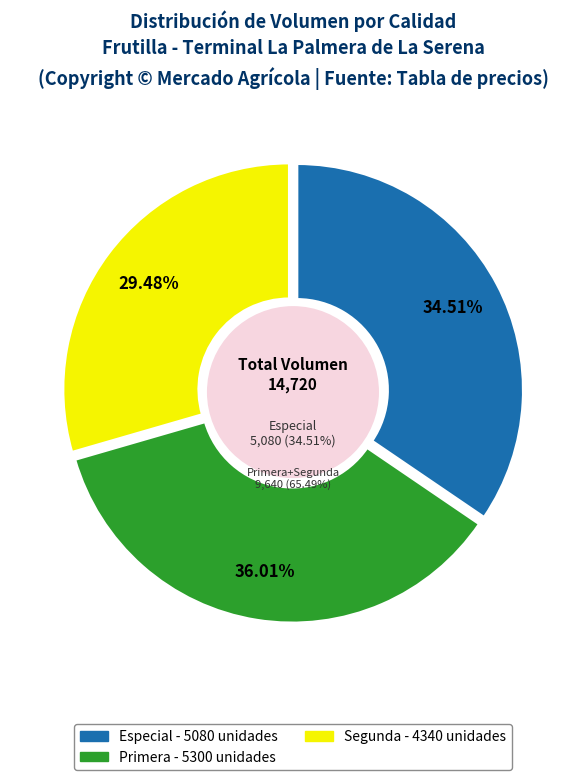

Which has a higher value, Segunda or Primera?

Primera